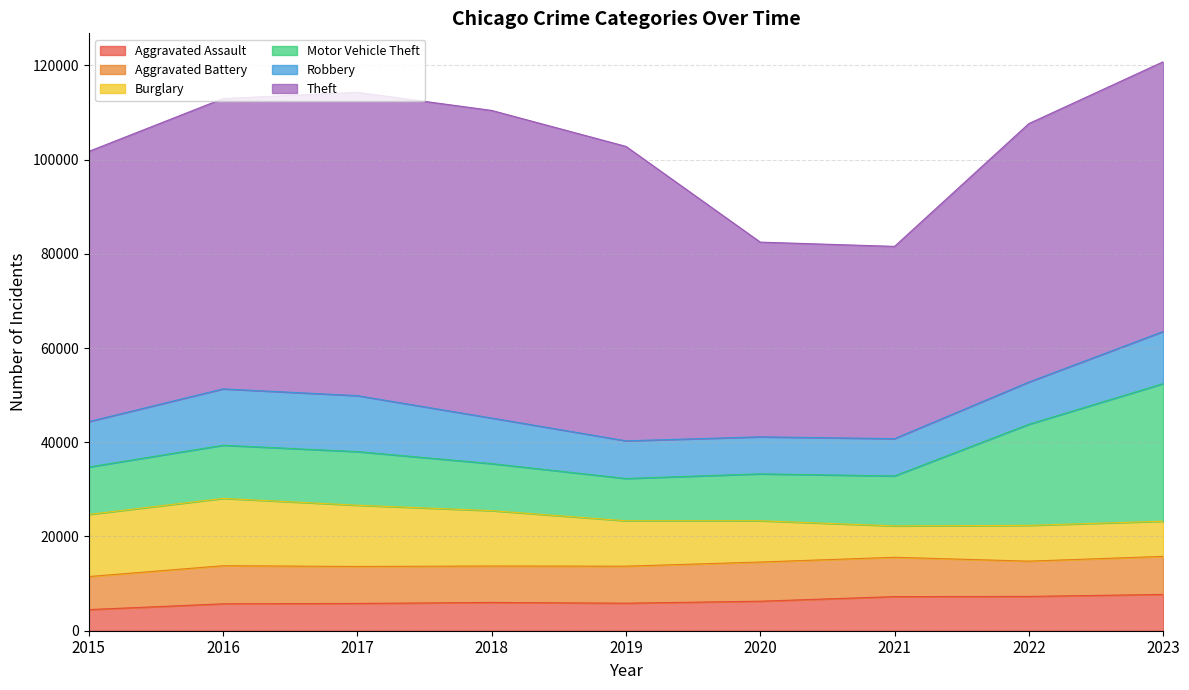

Which series changed the most between 2015 and 2018?

Theft